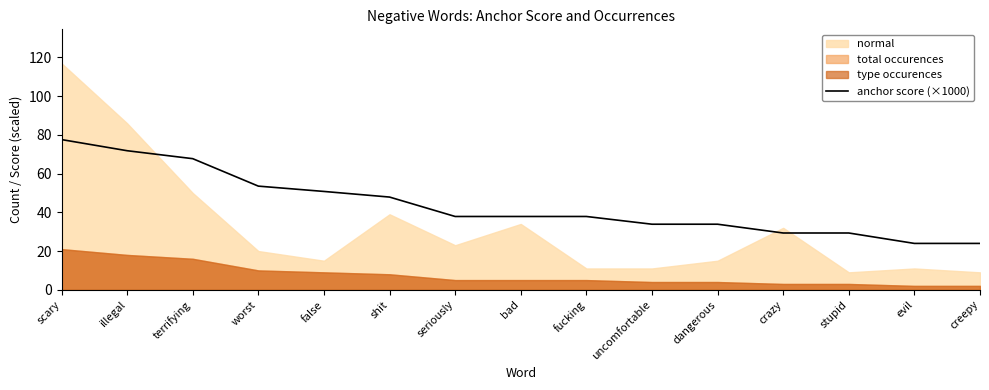

Where does the data first go above 37?

scary